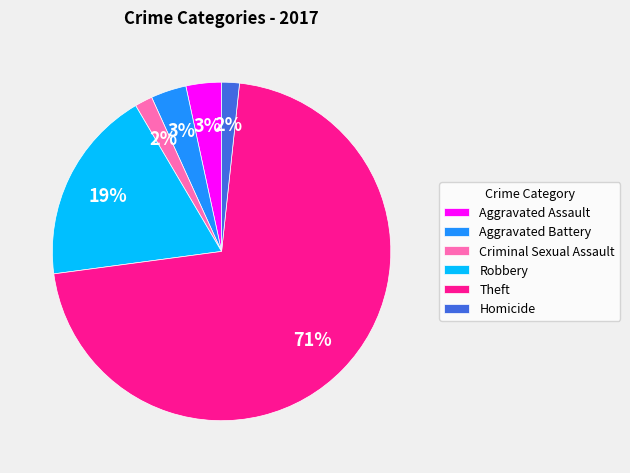

Between Theft and Homicide, which is larger?

Theft